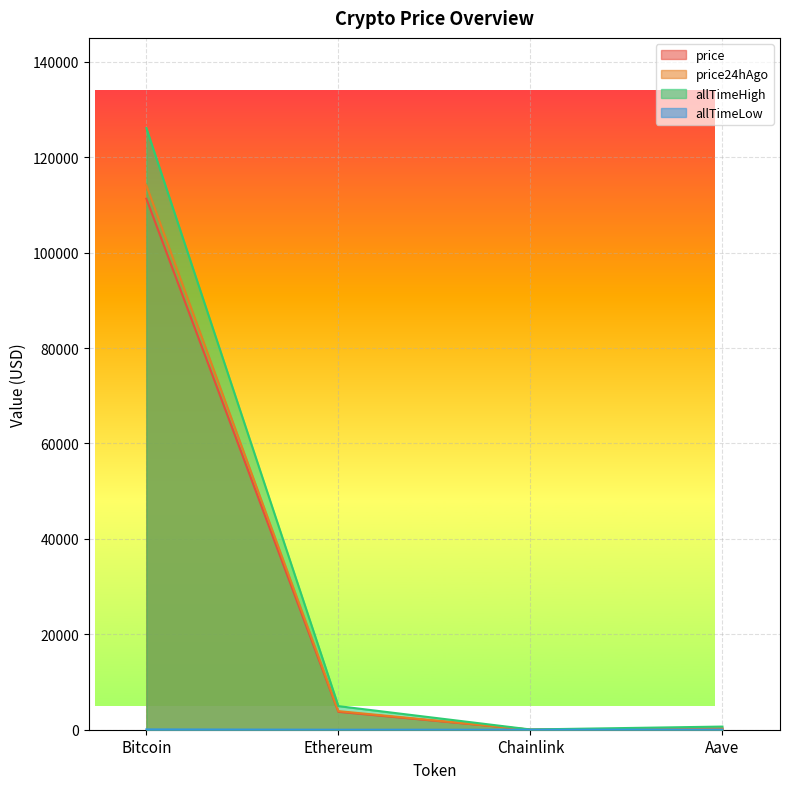

At which category does the chart reach its peak across all series?

Bitcoin